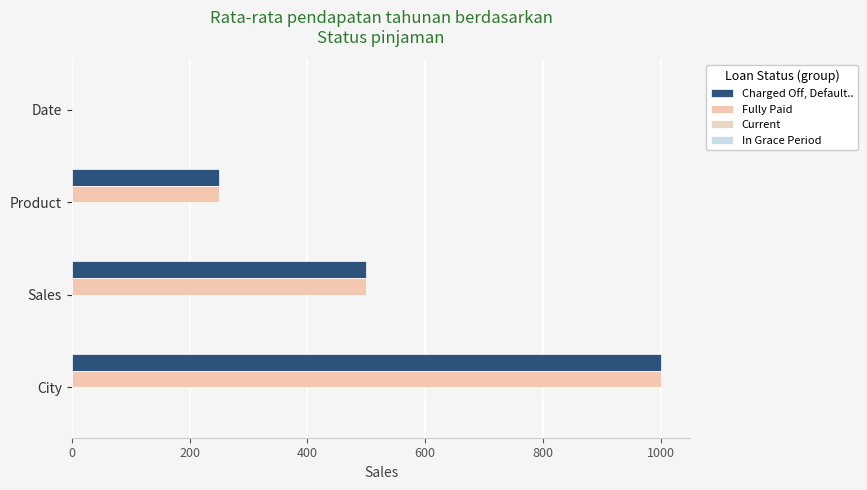

Count the number of data series in this chart.

4